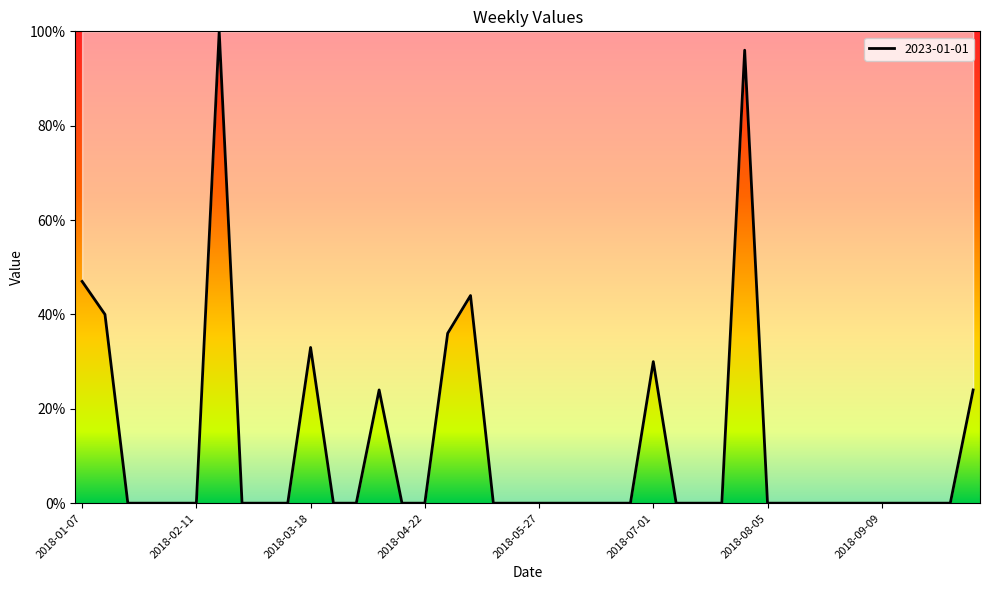

What is the maximum value shown in the chart?

100